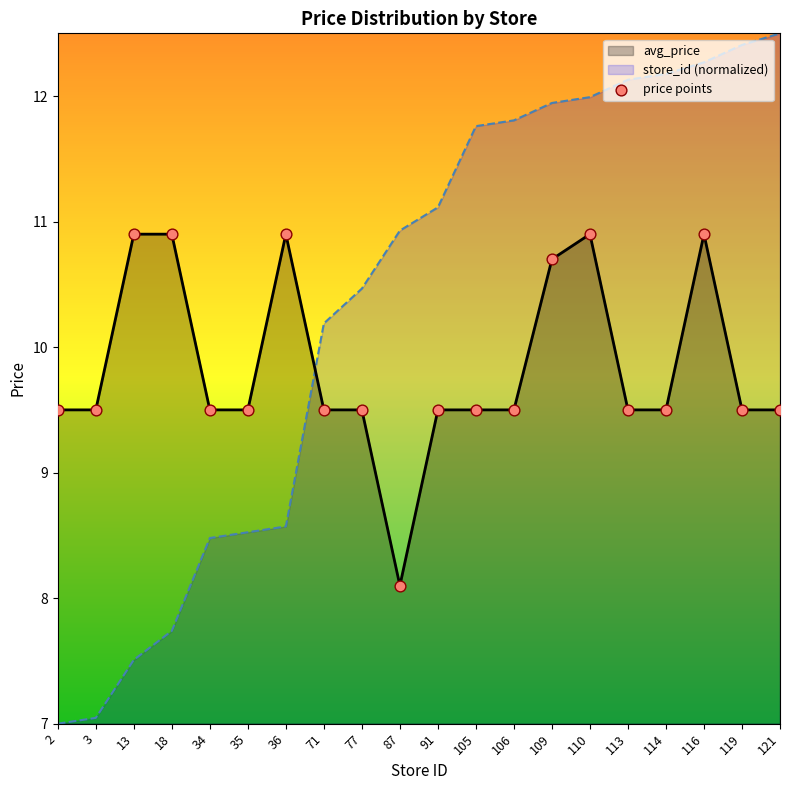

Which has a higher value, 35 or 87?

35